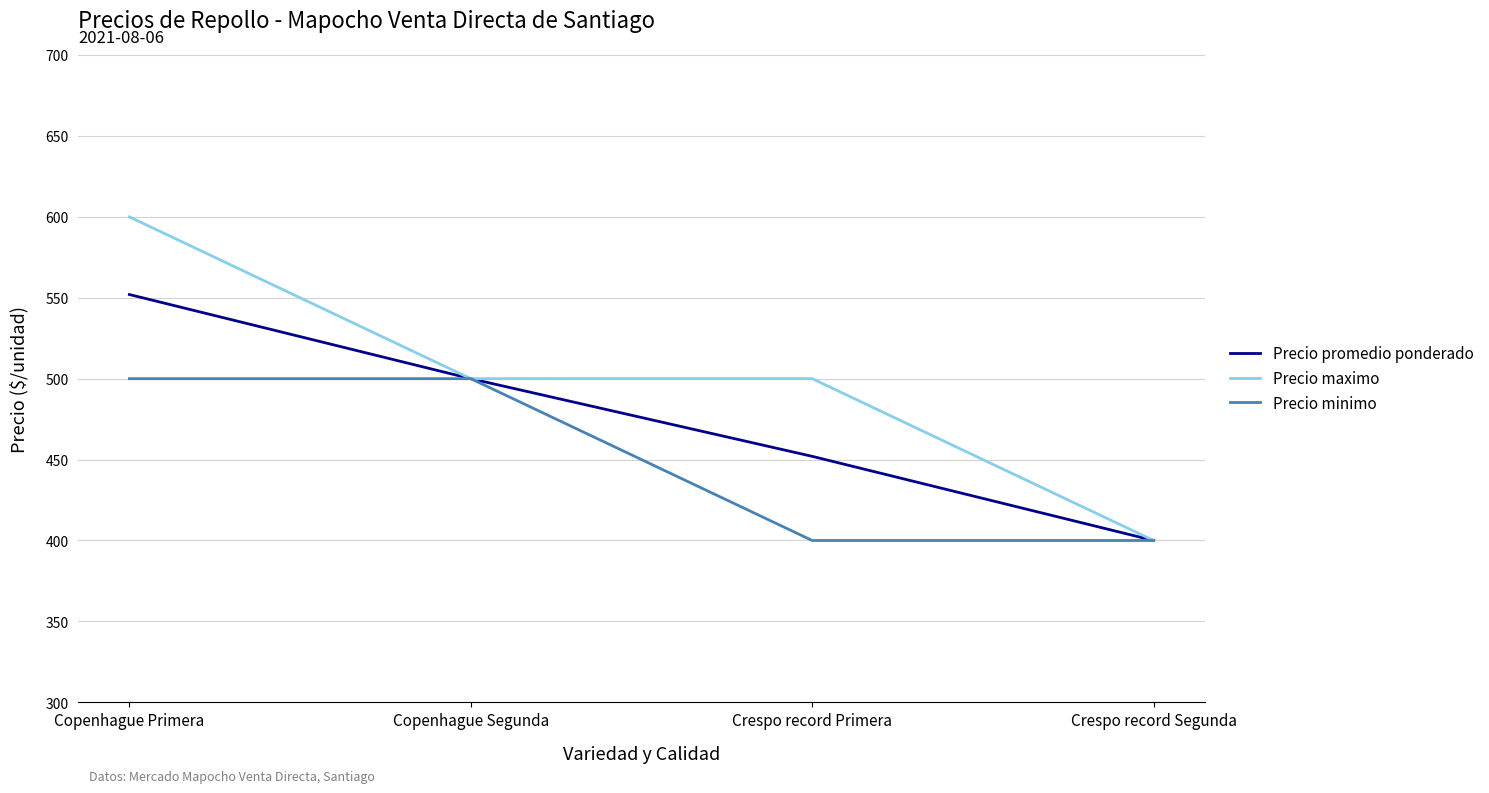

What value does the Precio promedio ponderado series have at Crespo record Primera?

452